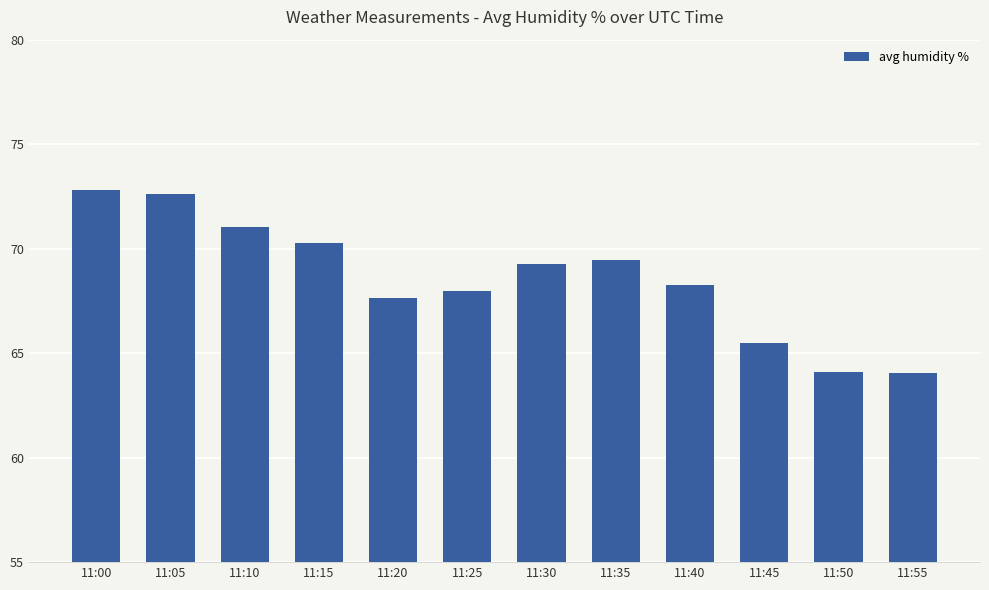

What is the maximum value shown in the chart?

72.8